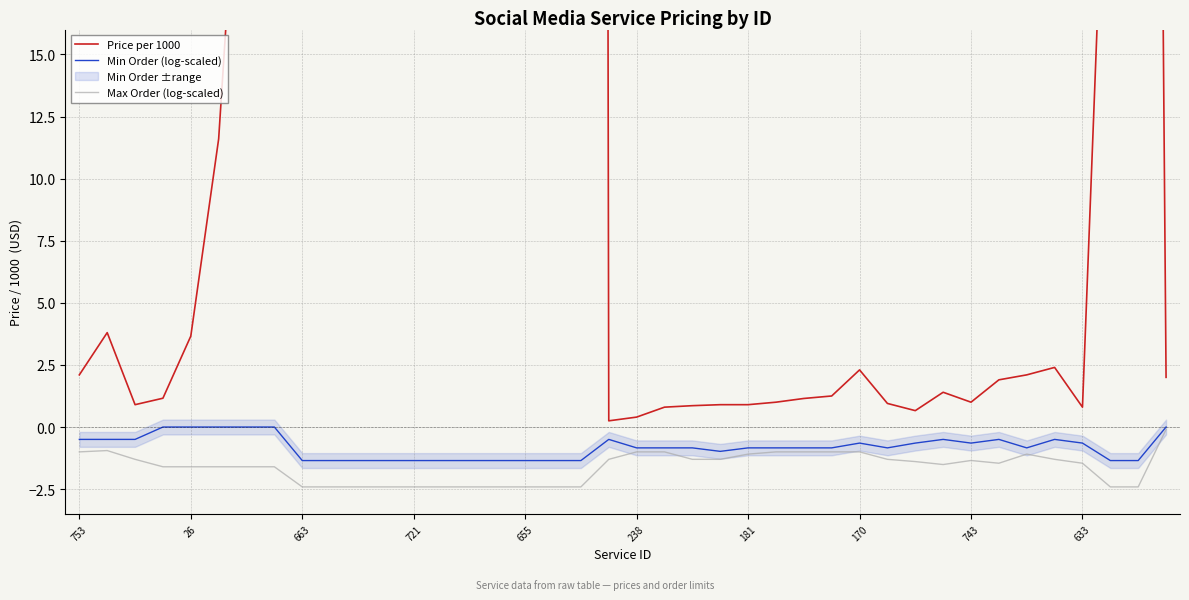

The Max Order (log-scaled) series shows -1.1 at 721. True or false?

False